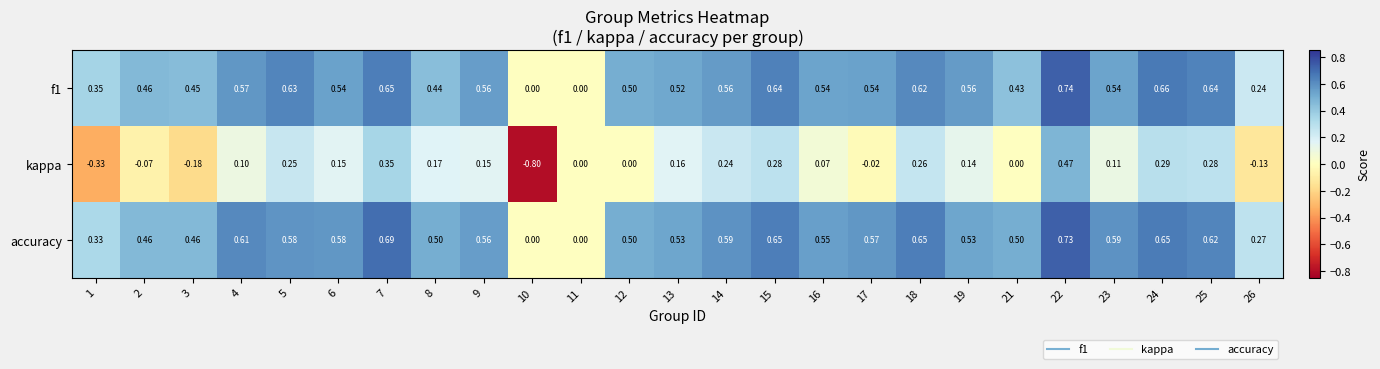

Which series has the largest total across all categories?

accuracy